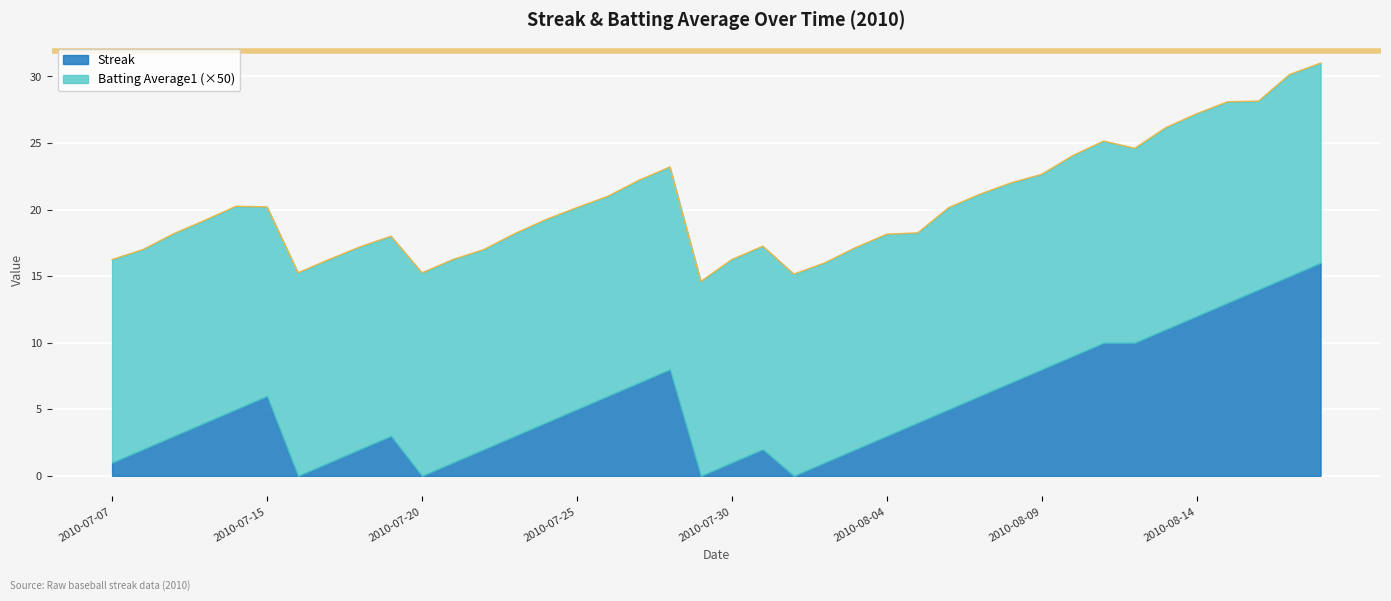

Which label corresponds to the smallest value in the chart?

2010-07-29